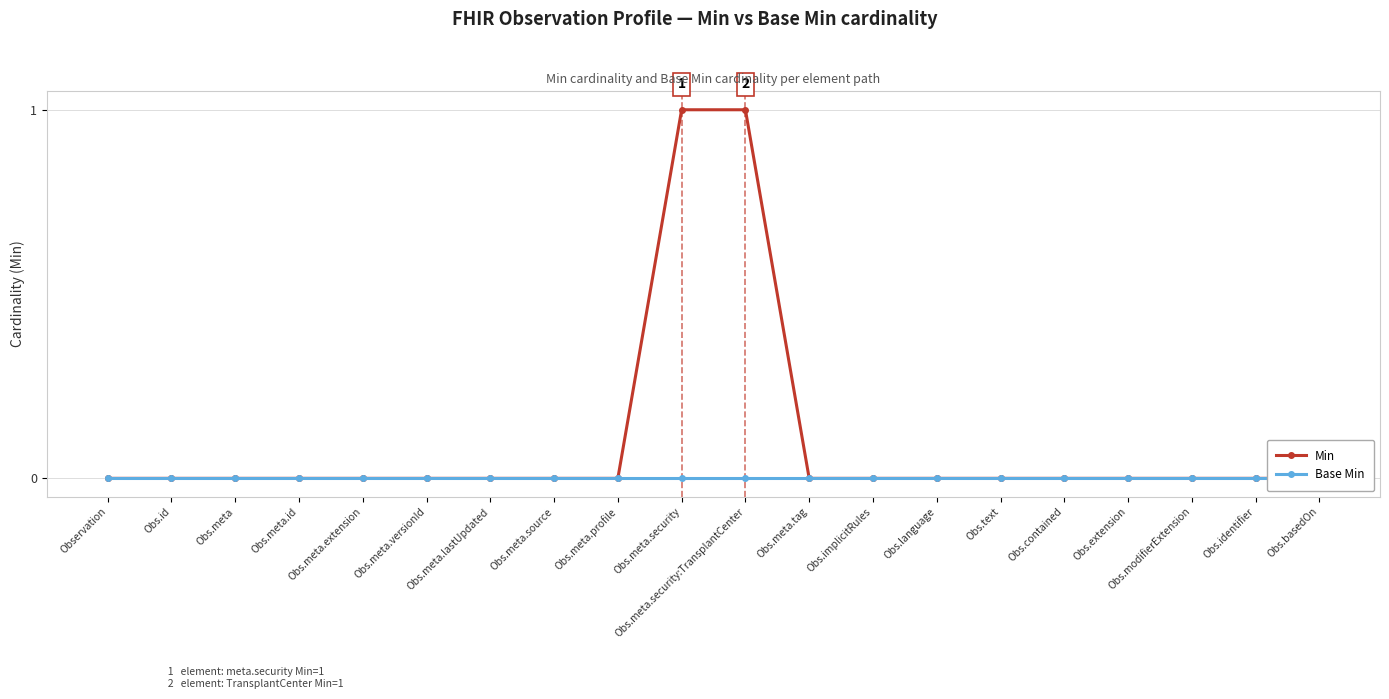

True or false: Min has more than 1 interior local peaks.

False